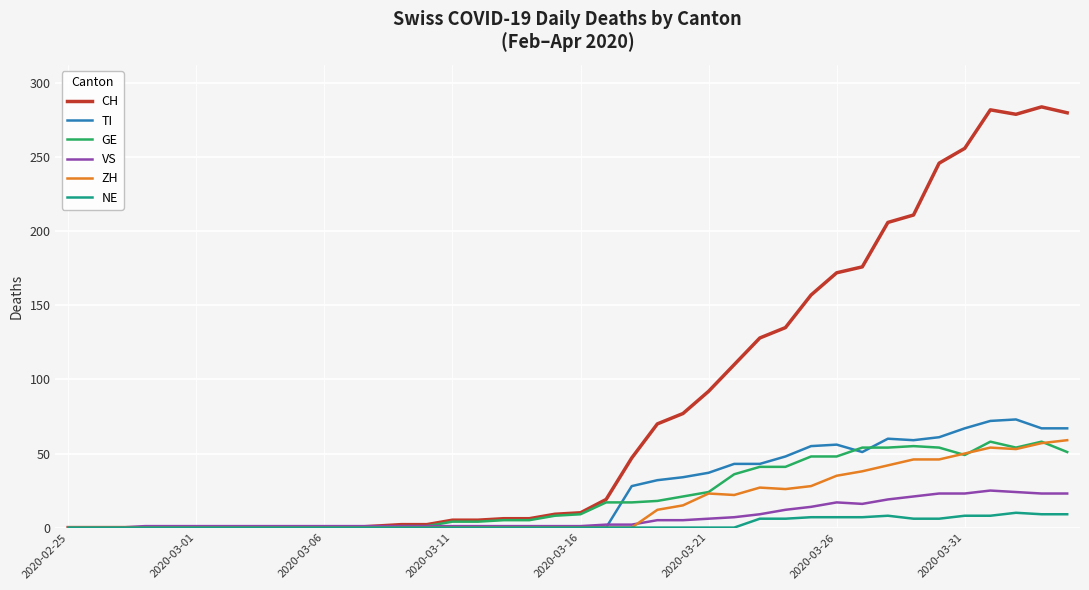

What is the highest value of the TI series?

73